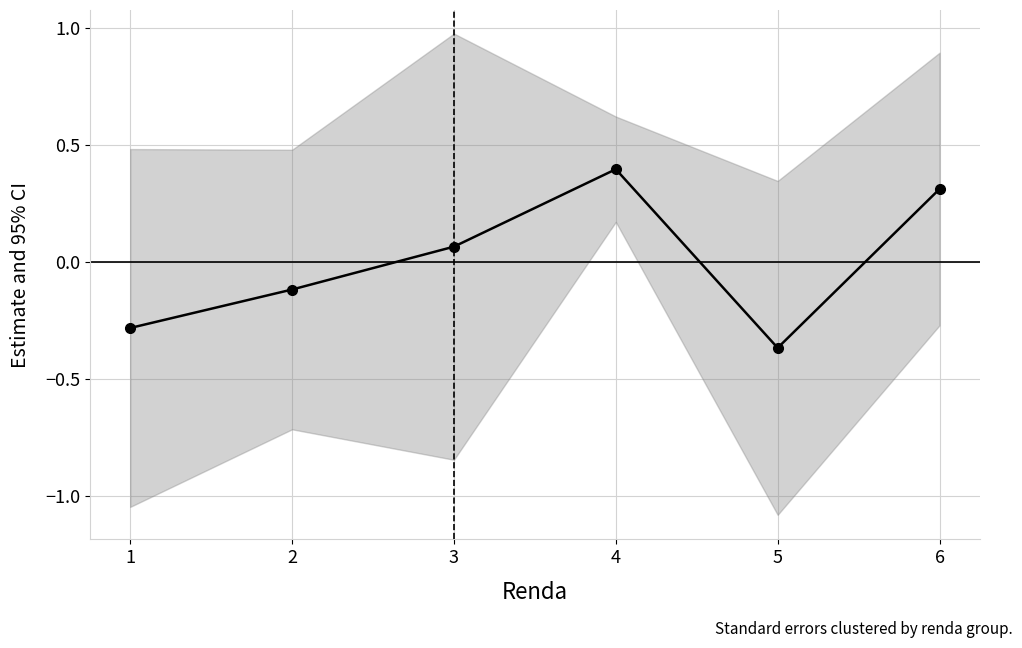

Does the chart display data point markers on the line(s)?

Yes